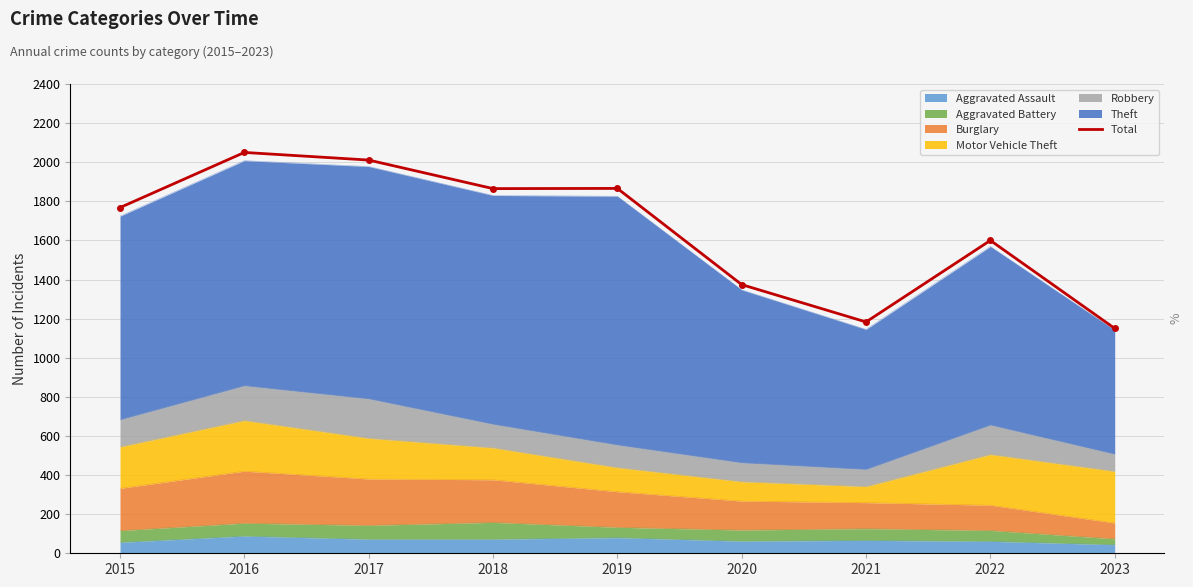

Where is the first local maximum?

2016